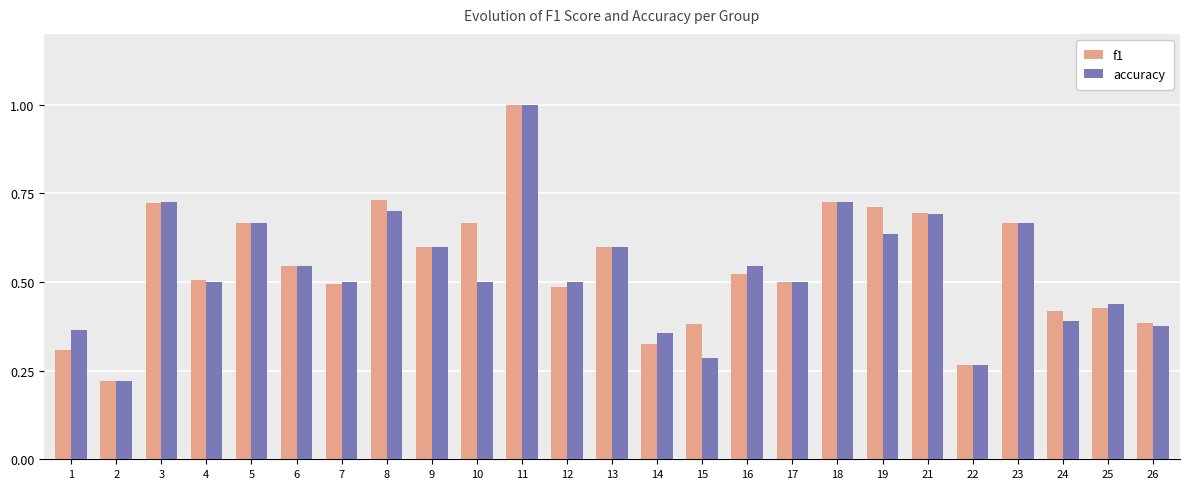

True or false: f1 has a value of 0.3 at 21.

False